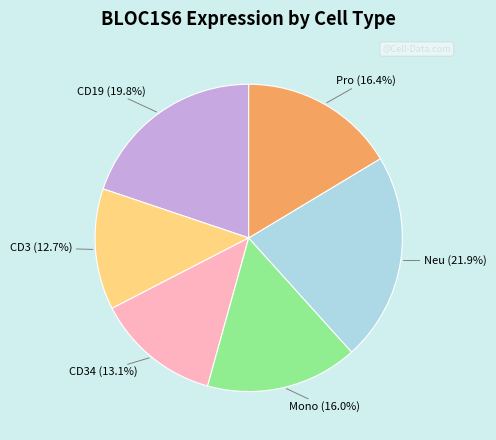

Is there a majority slice in this chart?

No